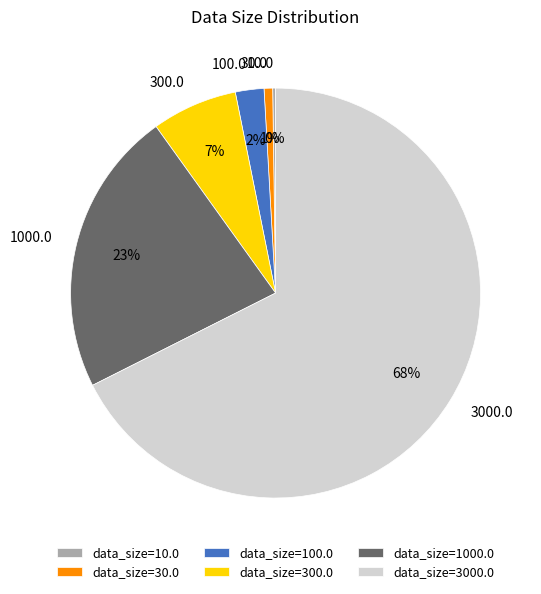

What is the largest slice in the pie chart?

data_size=3000.0